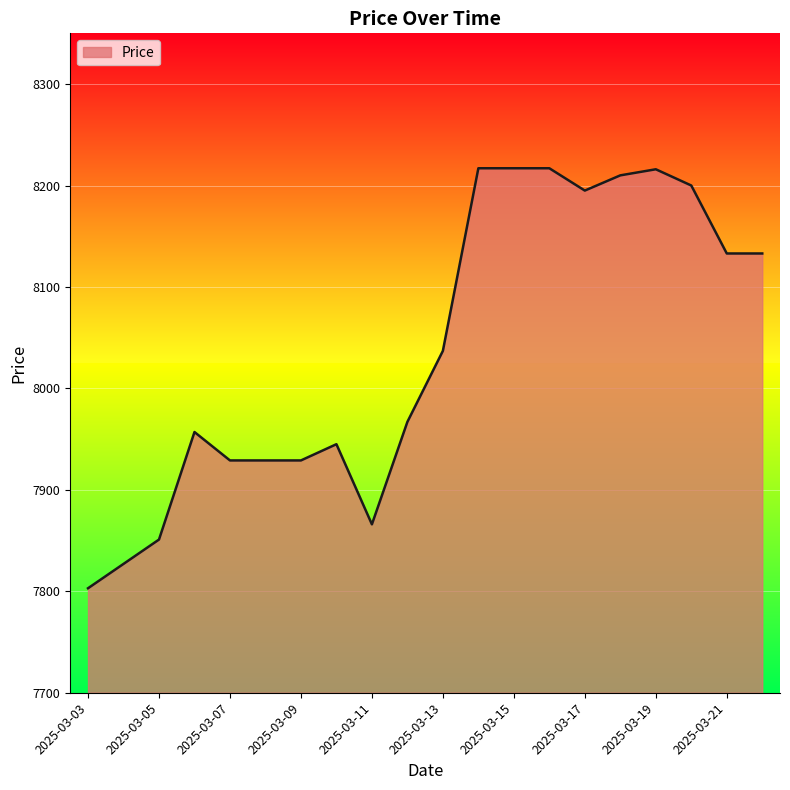

What is the maximum value shown in the chart?

8217